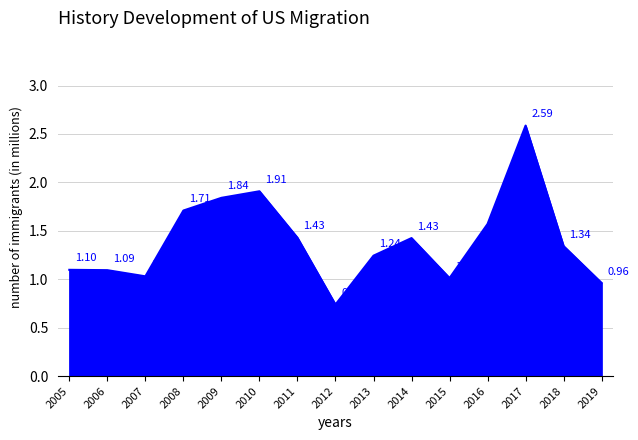

How many interior local valleys (lower than both neighbors) does the data have?

3